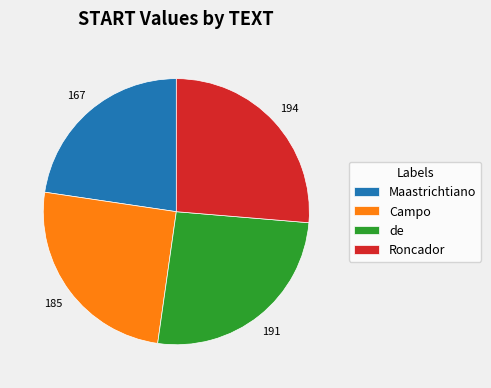

True or false: Maastrichtiano accounts for 23% of the total.

True